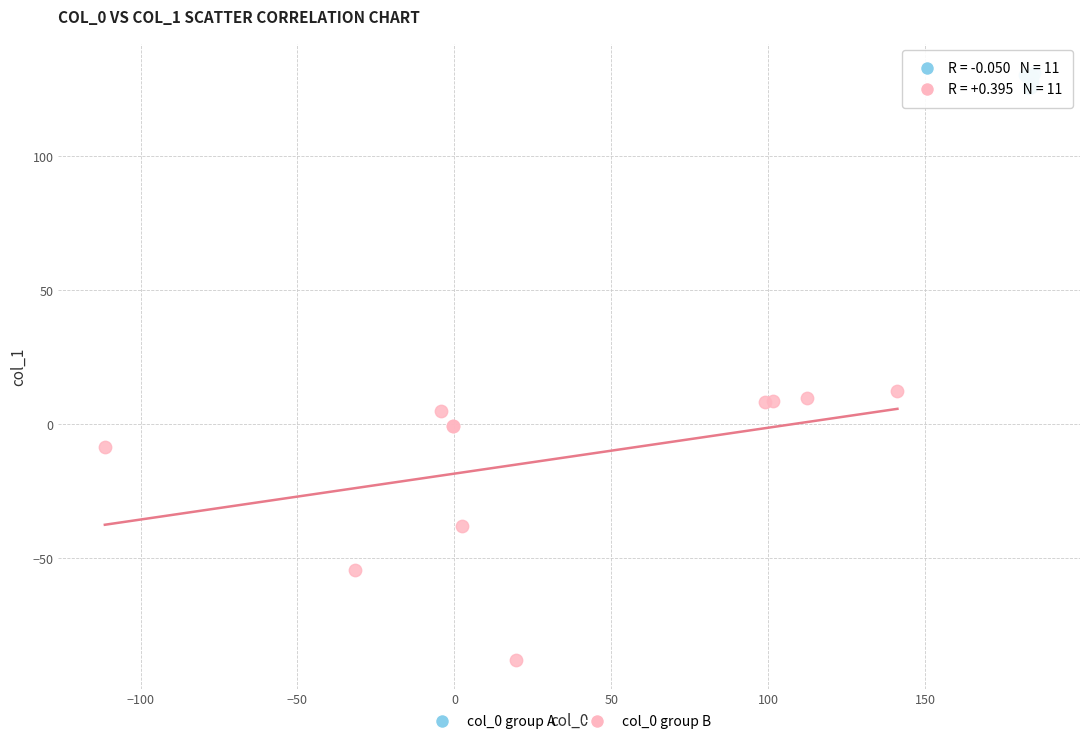

Which series reaches the minimum Y coordinate?

col_0 group B